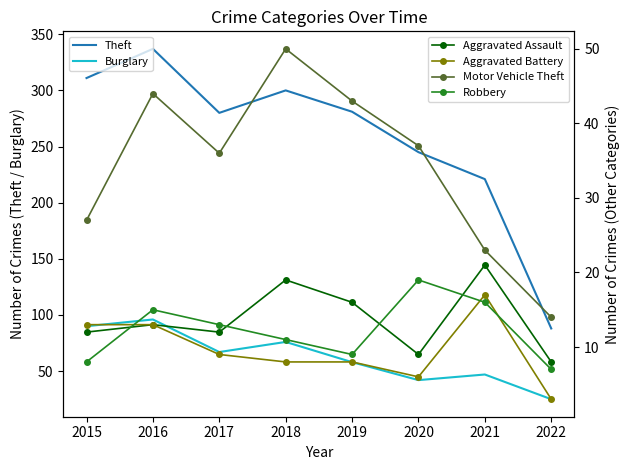

Which category has the lowest value in the Burglary series?

2022